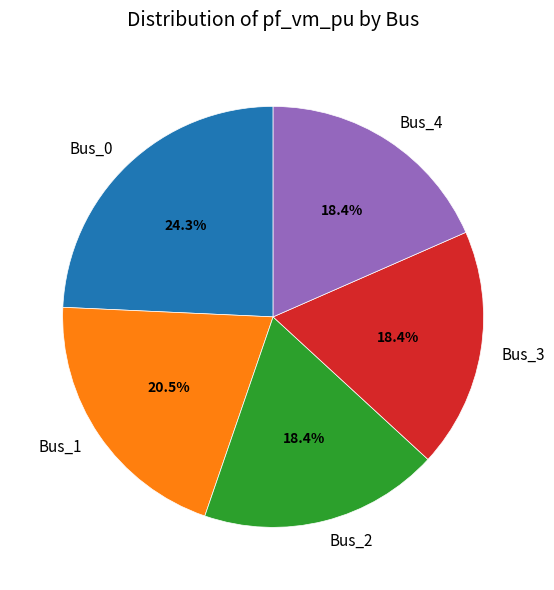

True or false: Bus_4 accounts for 7% of the total.

False